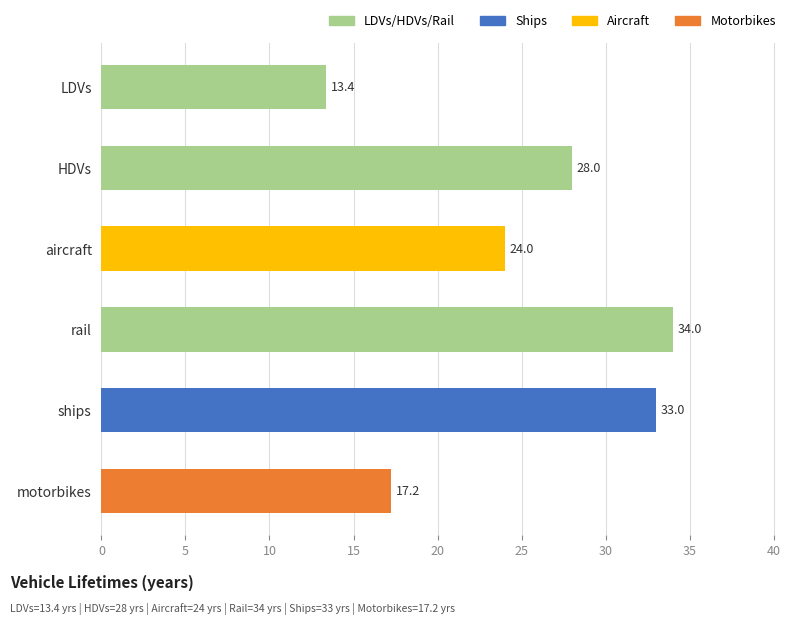

List the labels in order of value, largest first.

rail, ships, HDVs, aircraft, motorbikes, LDVs